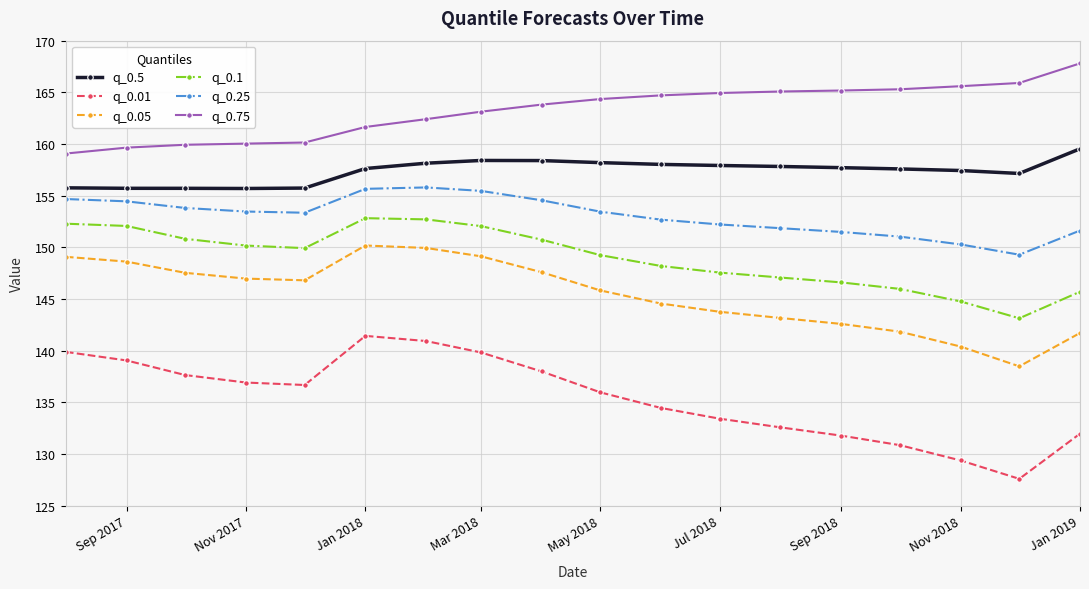

What is the value of the q_0.75 point at the 7th from the left?

162.4